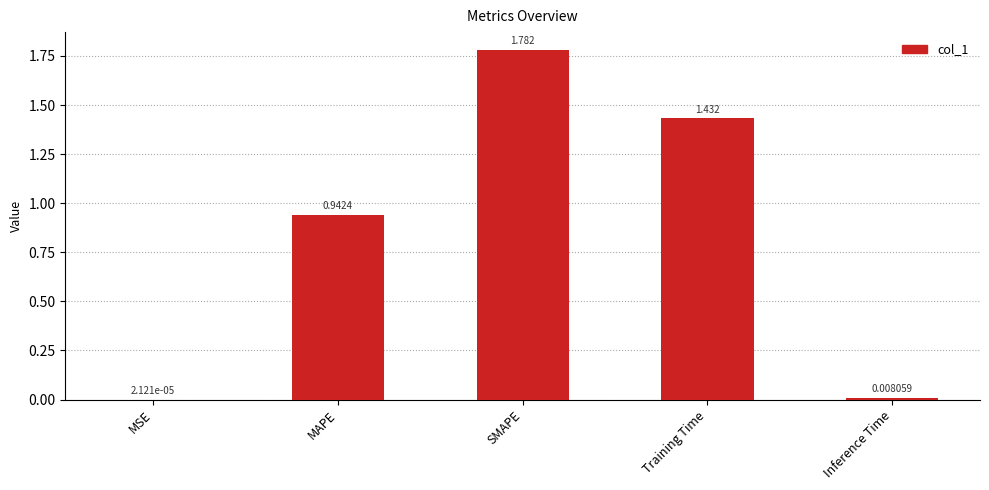

What is the average value?

0.8